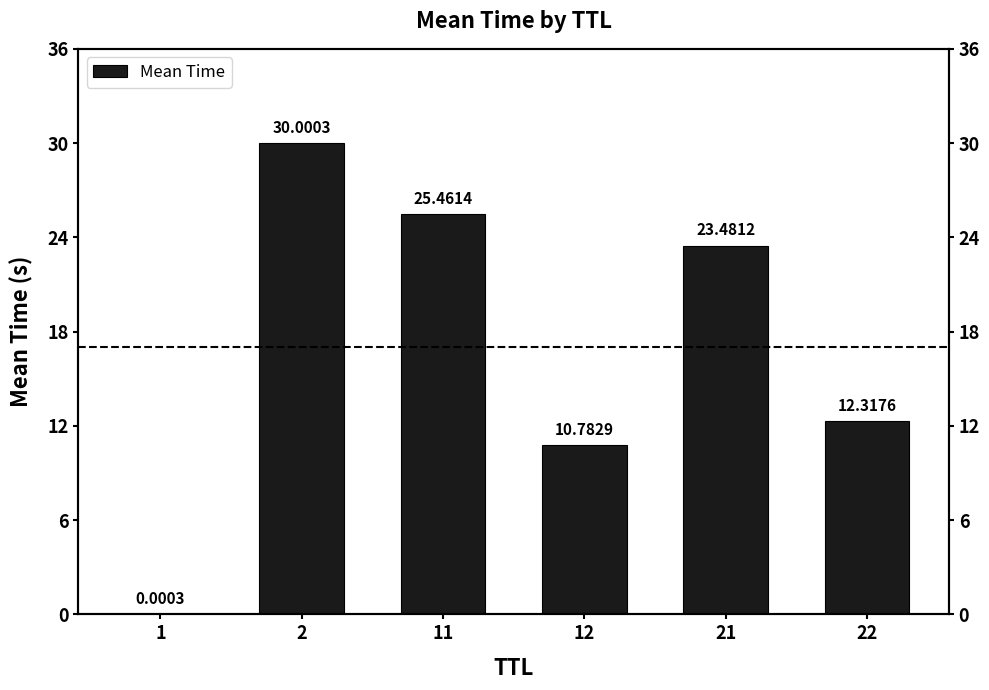

At which label is the value closest to 15?

22